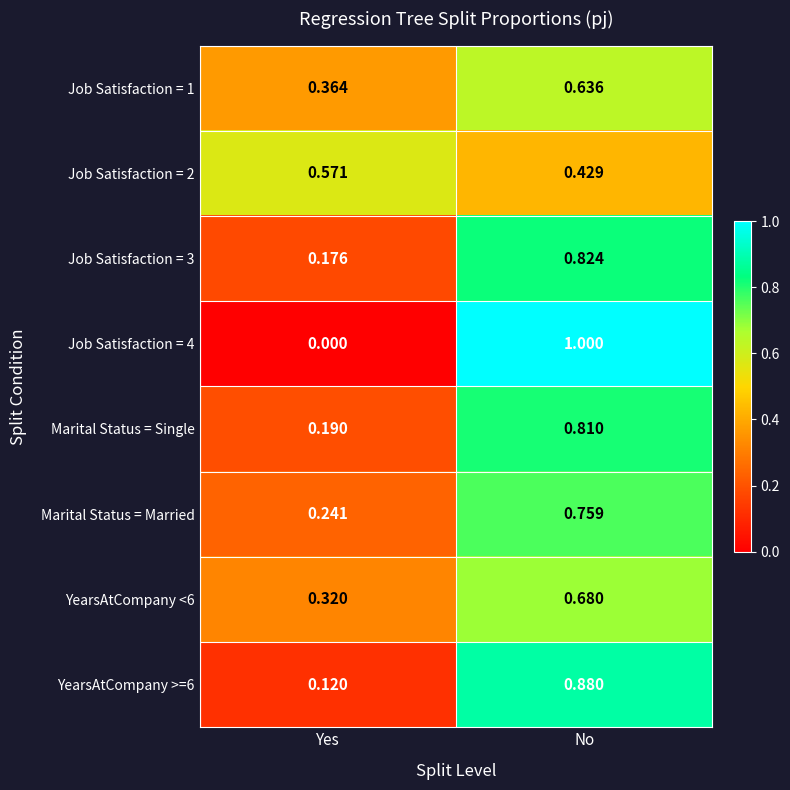

Which series has the largest range (max minus min)?

Job Satisfaction = 4